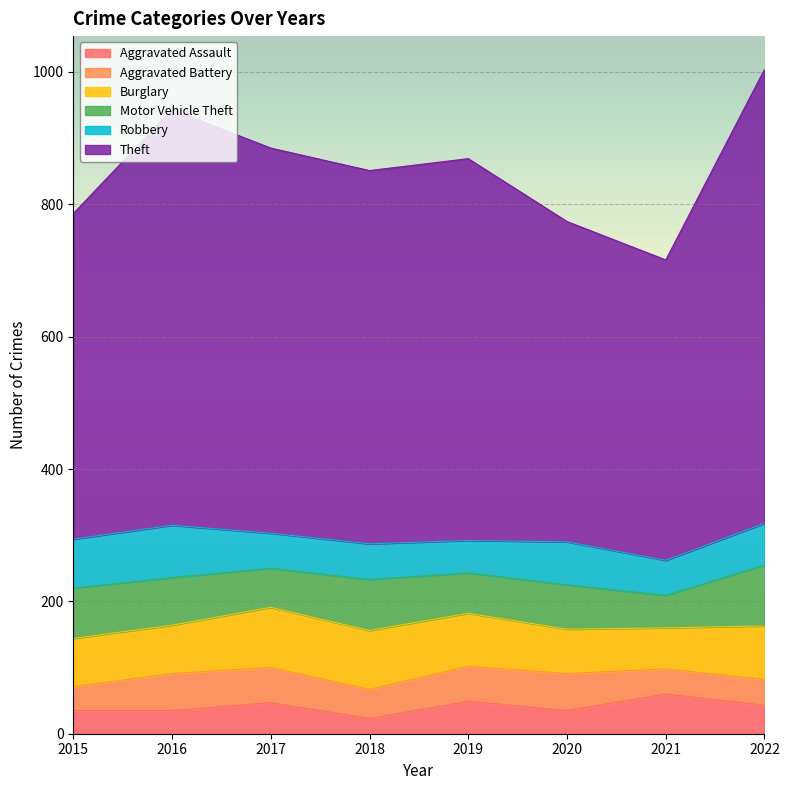

At which category does Aggravated Battery reach its first local peak?

2016